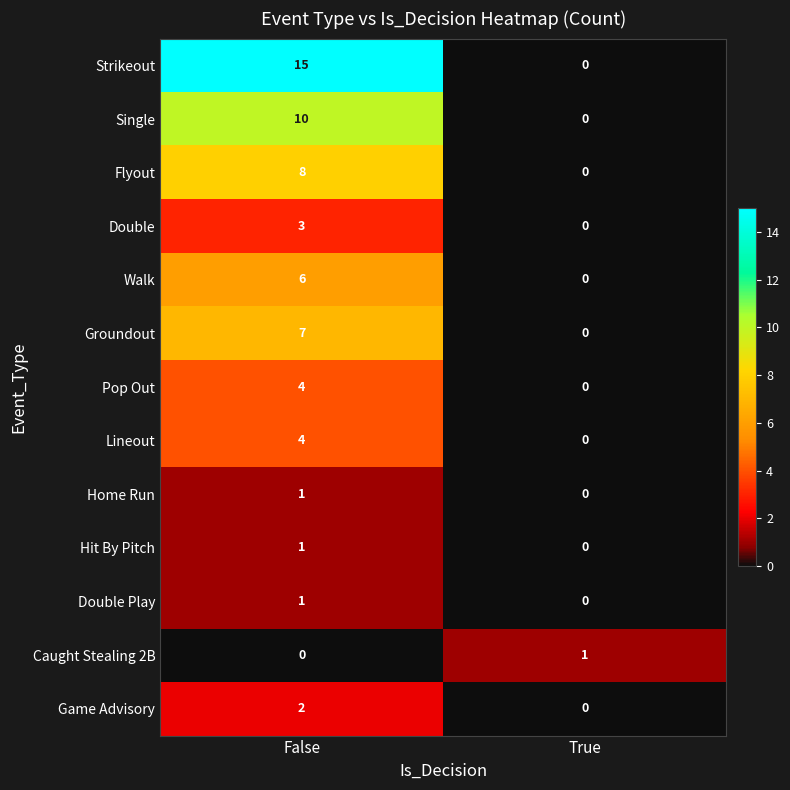

Which series has the largest total across all categories?

Strikeout